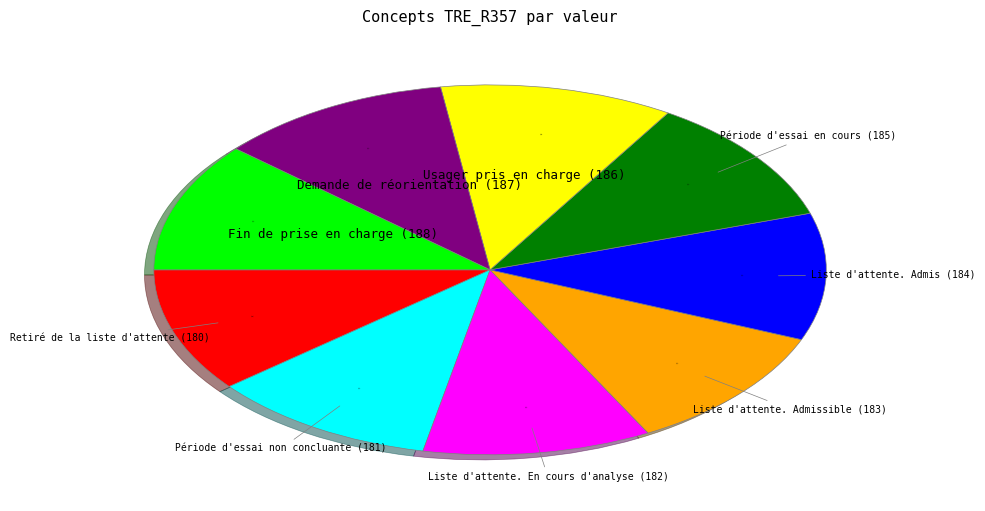

Does any single category account for the majority?

No